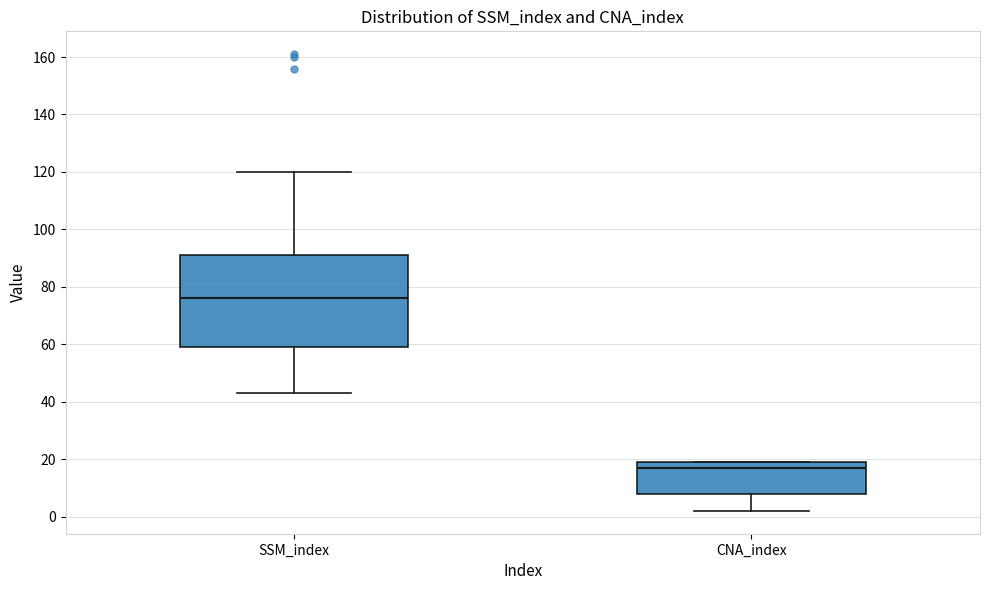

Which box has the lowest median line?

CNA_index